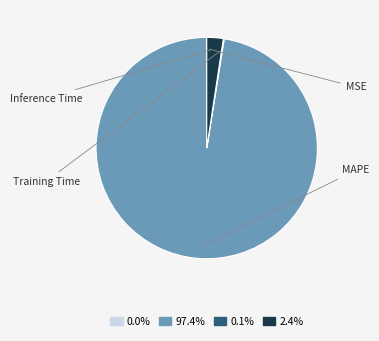

Does any single category account for the majority?

Yes